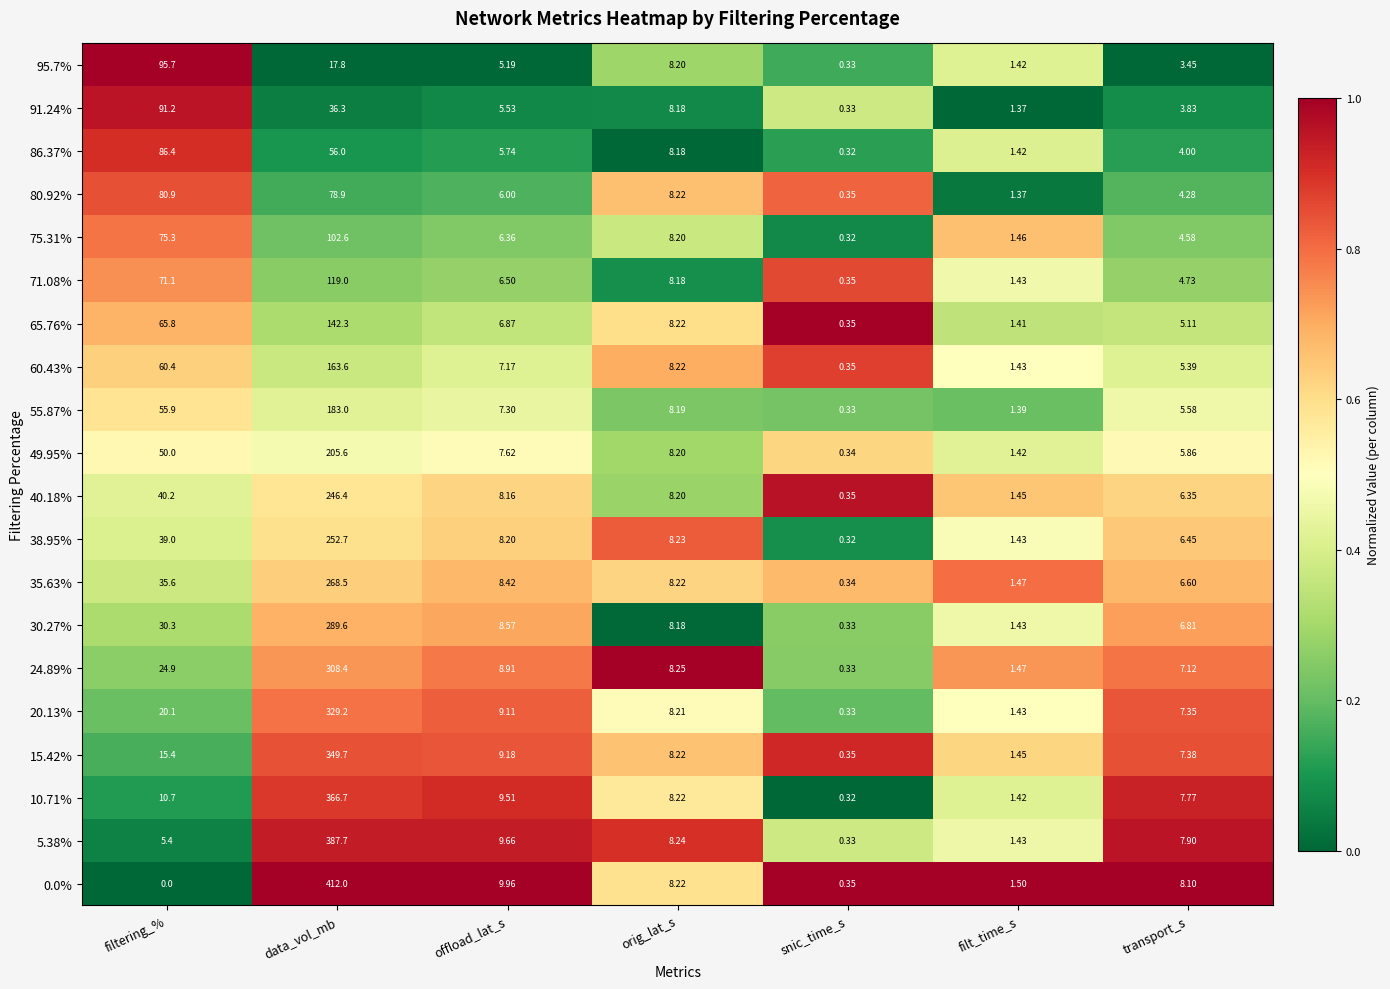

Is the value of 60.43% at filtering_% greater than the value of 20.13% at transport_s?

Yes